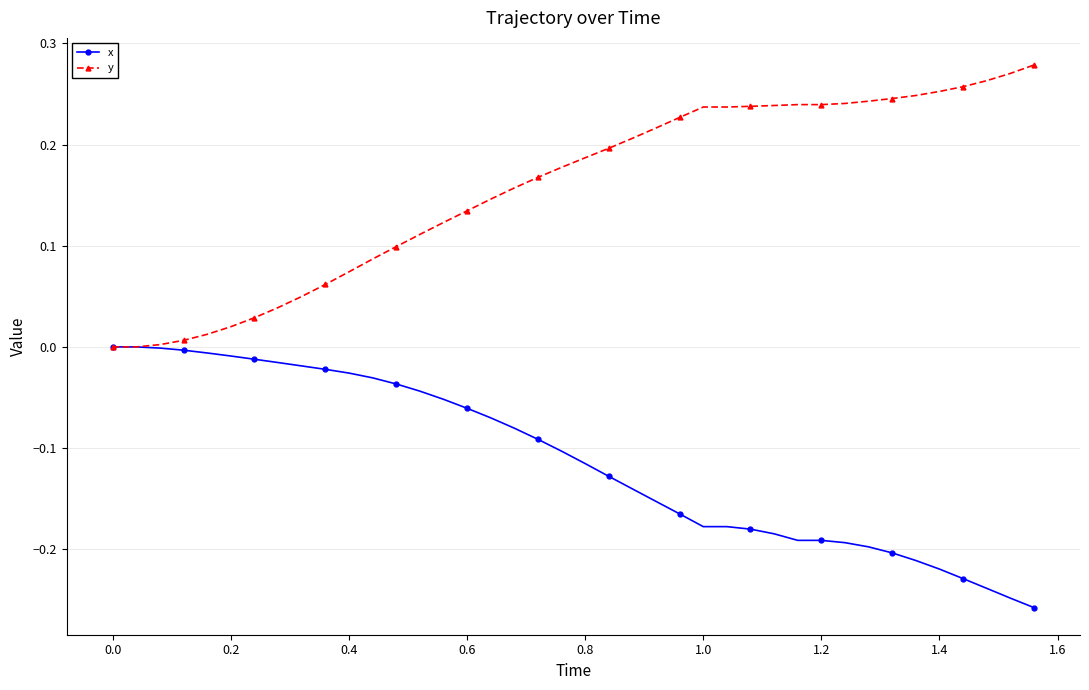

Which series has the largest total across all categories?

y